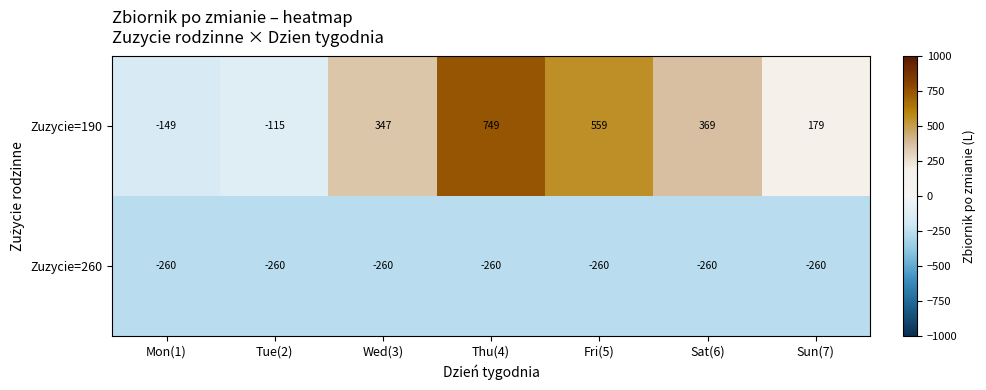

What is the approximate value of Zuzycie=190 at Sat(6), to the nearest 50?

350